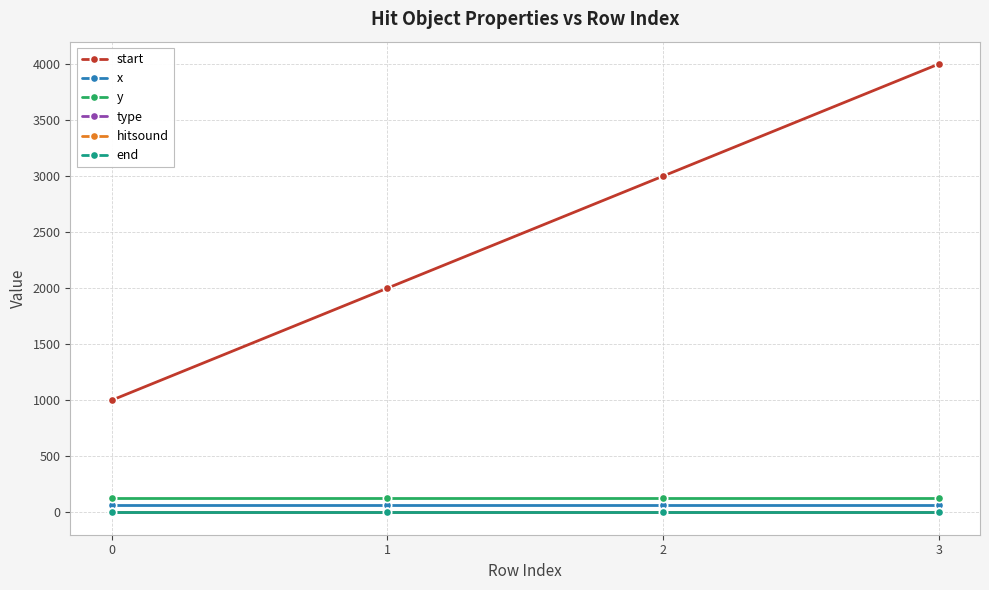

Does the chart have visible grid lines?

Yes